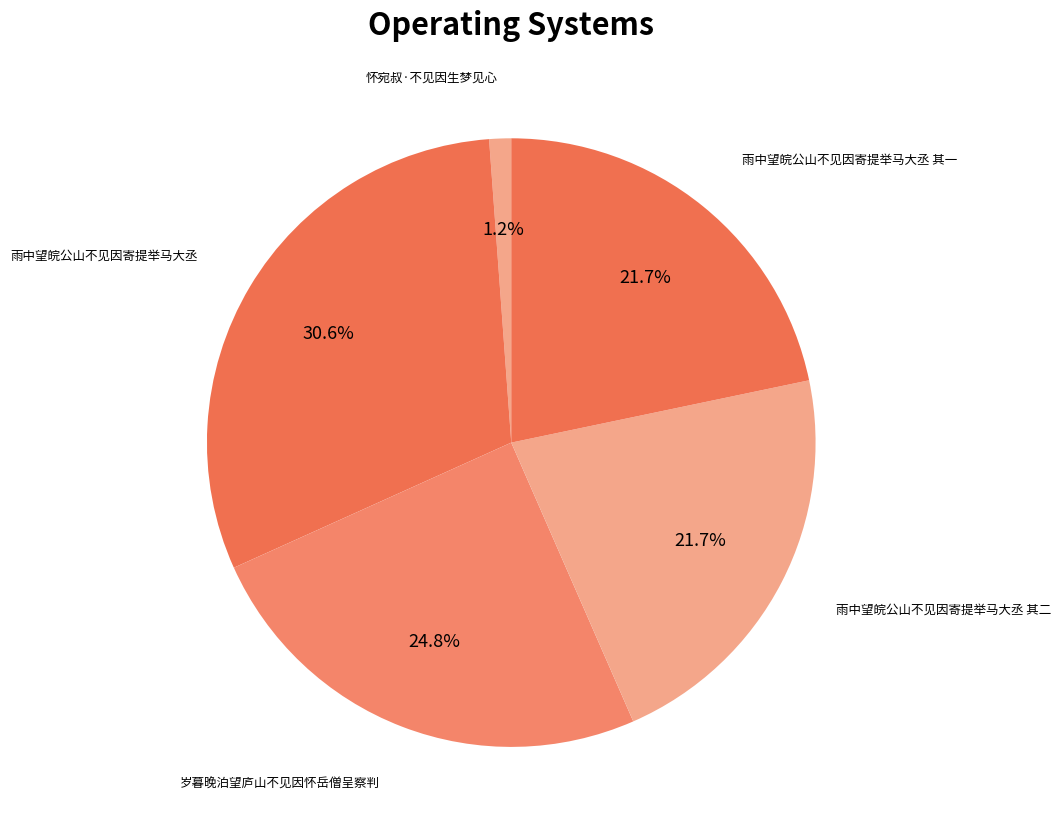

Between 雨中望皖公山不见因寄提举马大丞 and 怀宛叔·不见因生梦见心, which is larger?

雨中望皖公山不见因寄提举马大丞